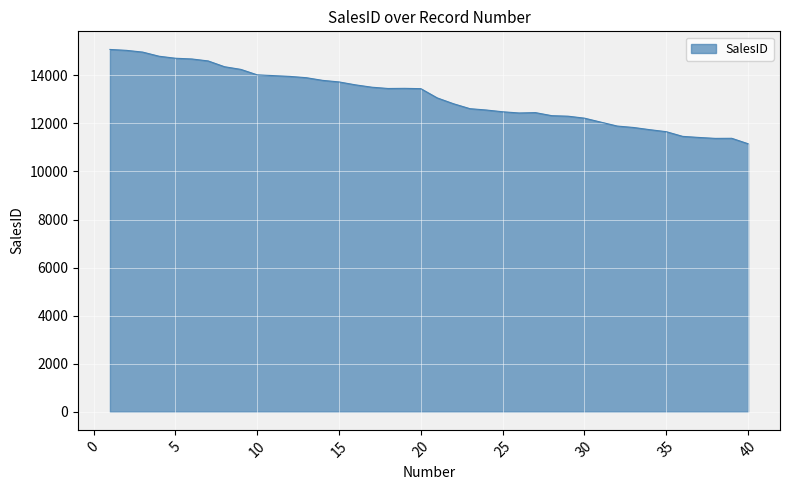

What is the smallest value displayed?

11155